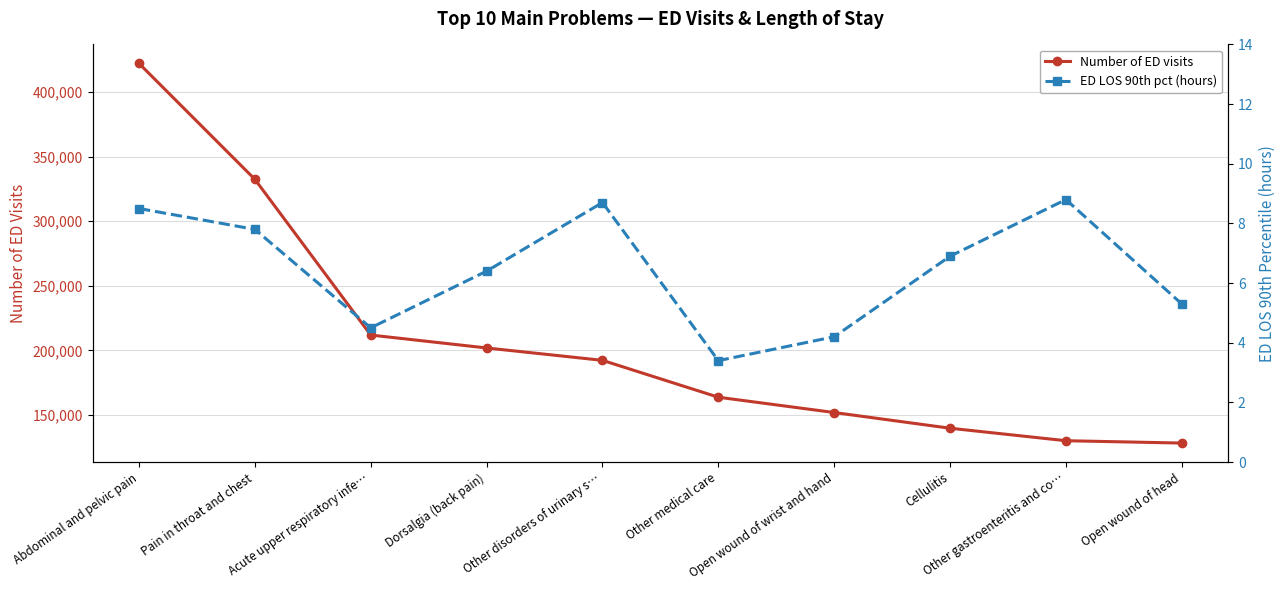

What is the sum of the Number of ED visits values at Acute upper respiratory infe… and Open wound of wrist and hand?

363682